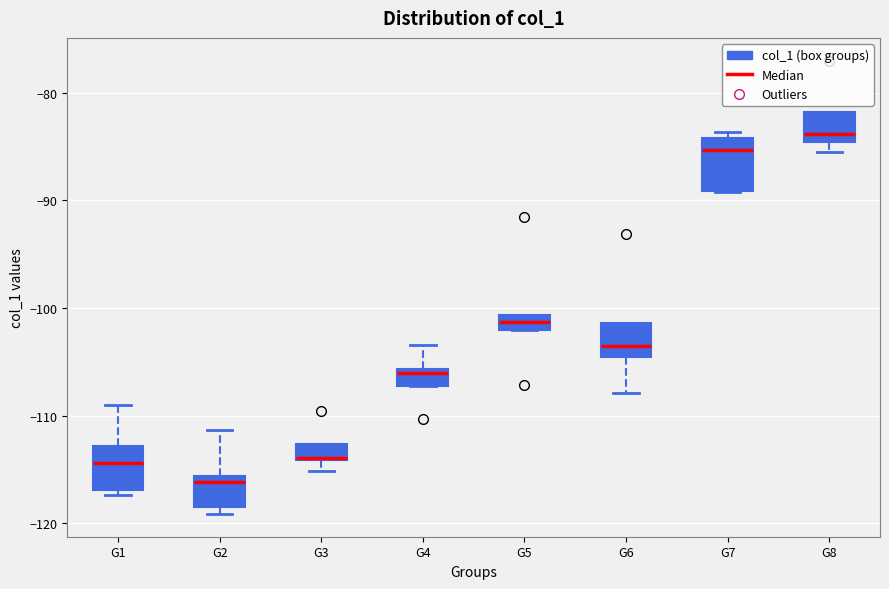

Which box has the lowest median line?

G2